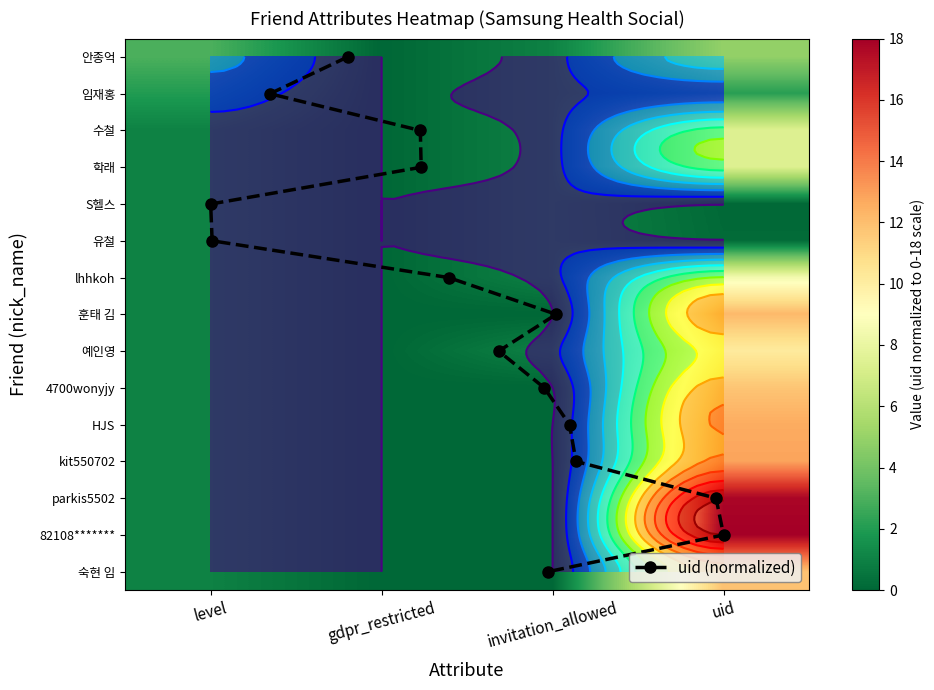

At which label does 예인영 reach its minimum?

gdpr_restricted